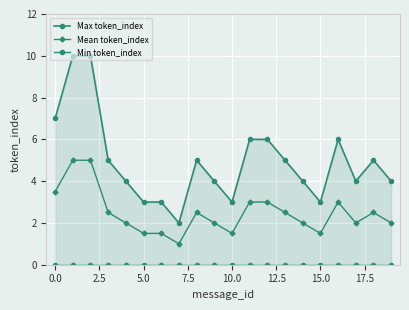

What position from the right is 15?

5